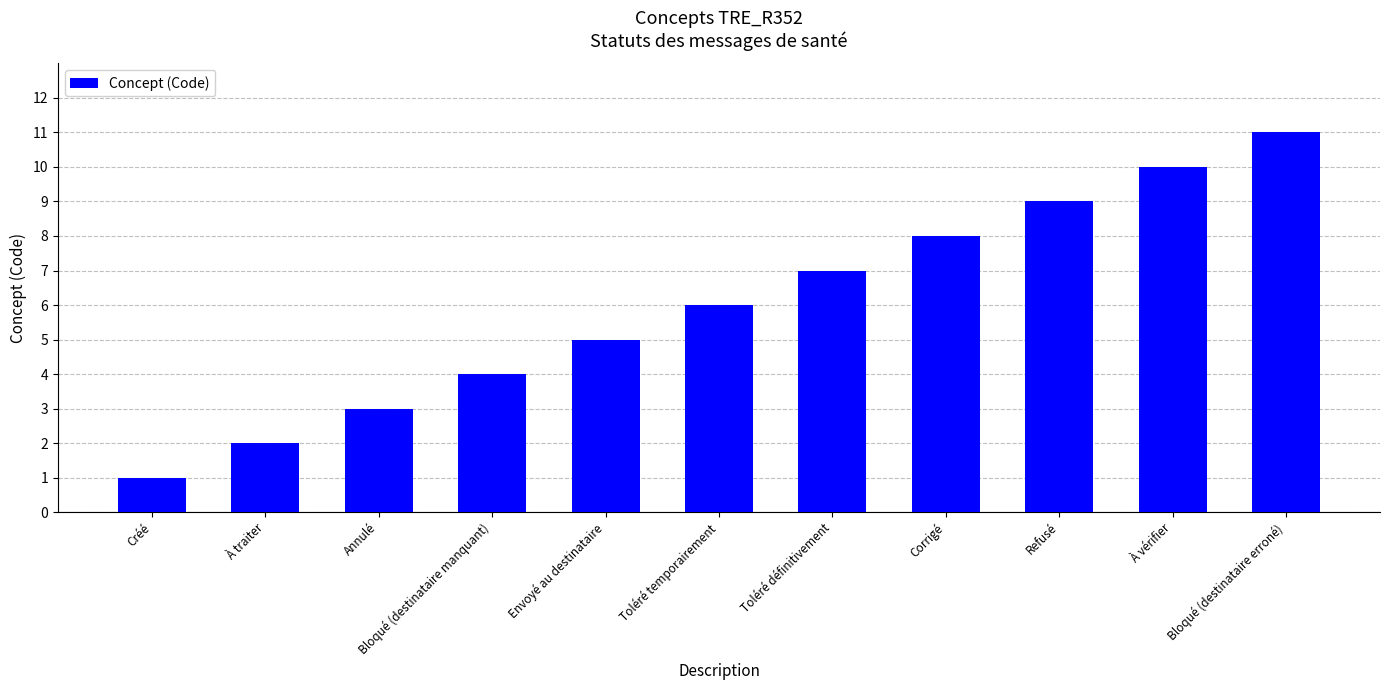

What position from the right is Refusé?

3